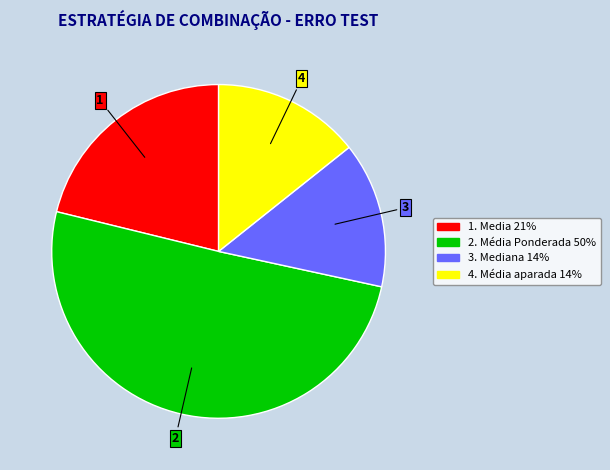

Is there a majority slice in this chart?

Yes